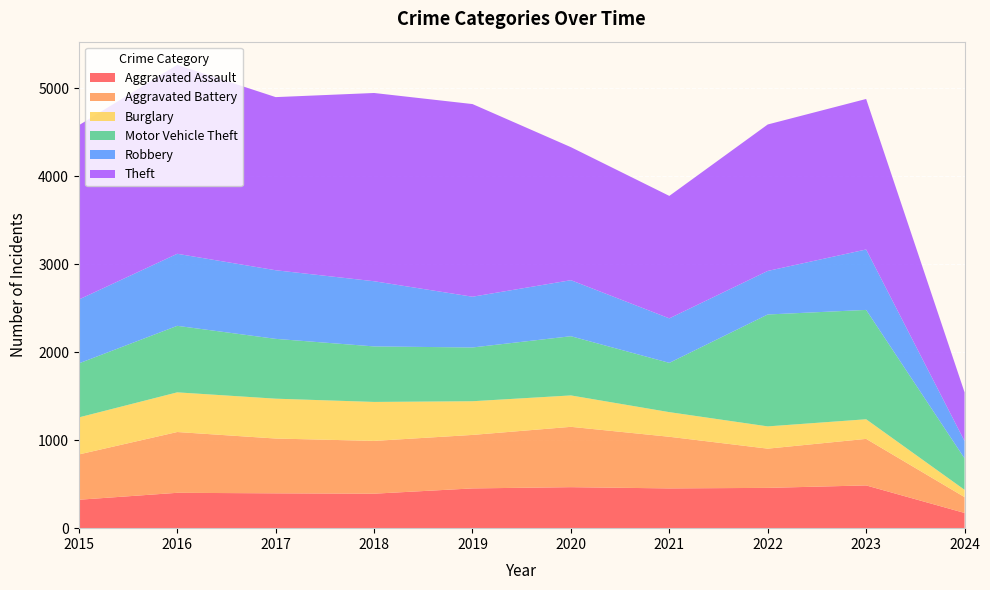

Reading right to left, extract all data points from this chart.

Aggravated Assault: 2024=173	2023=486	2022=458	2021=452	2020=466	2019=452	2018=392	2017=396	2016=402	2015=323
Aggravated Battery: 2024=180	2023=529	2022=446	2021=587	2020=686	2019=608	2018=600	2017=623	2016=691	2015=515
Burglary: 2024=83	2023=223	2022=253	2021=280	2020=357	2019=383	2018=443	2017=453	2016=451	2015=421
Motor Vehicle Theft: 2024=357	2023=1243	2022=1272	2021=560	2020=673	2019=611	2018=631	2017=680	2016=756	2015=614
Robbery: 2024=197	2023=687	2022=495	2021=506	2020=637	2019=577	2018=741	2017=780	2016=819	2015=726
Theft: 2024=554	2023=1711	2022=1665	2021=1392	2020=1512	2019=2190	2018=2140	2017=1968	2016=2148	2015=1981